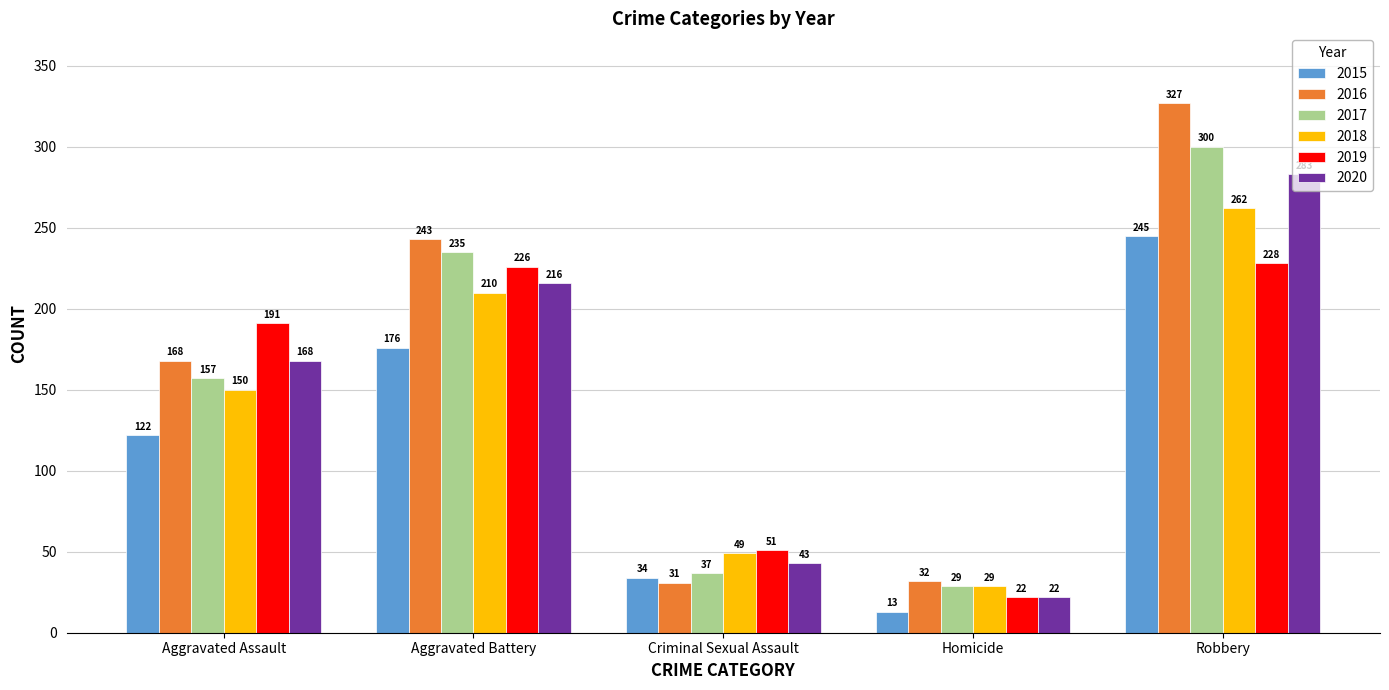

What is the value of the 2016 bar at the 3rd from the left?

31